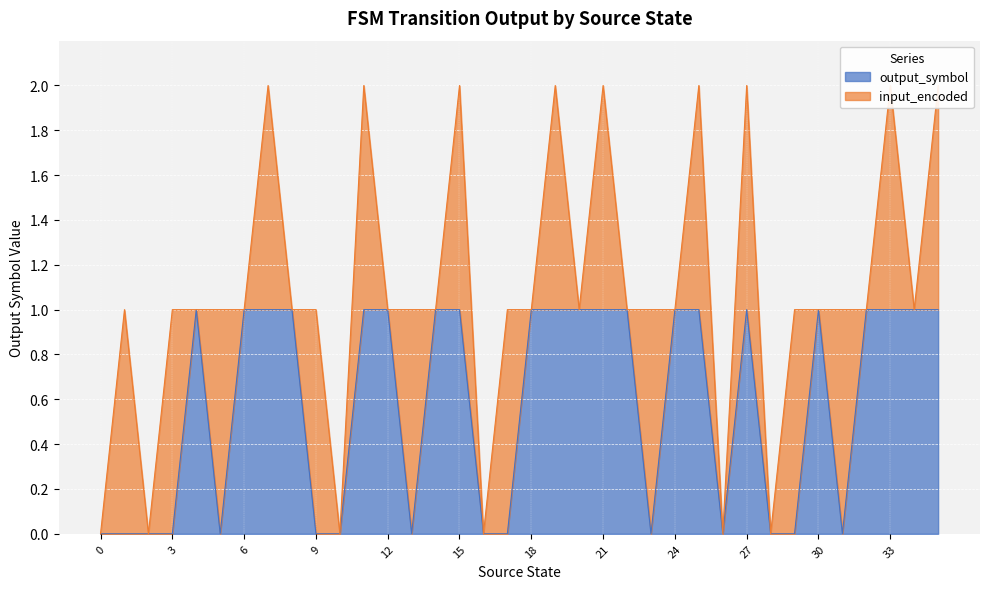

True or false: output_symbol has a value of 1 at 12.

True